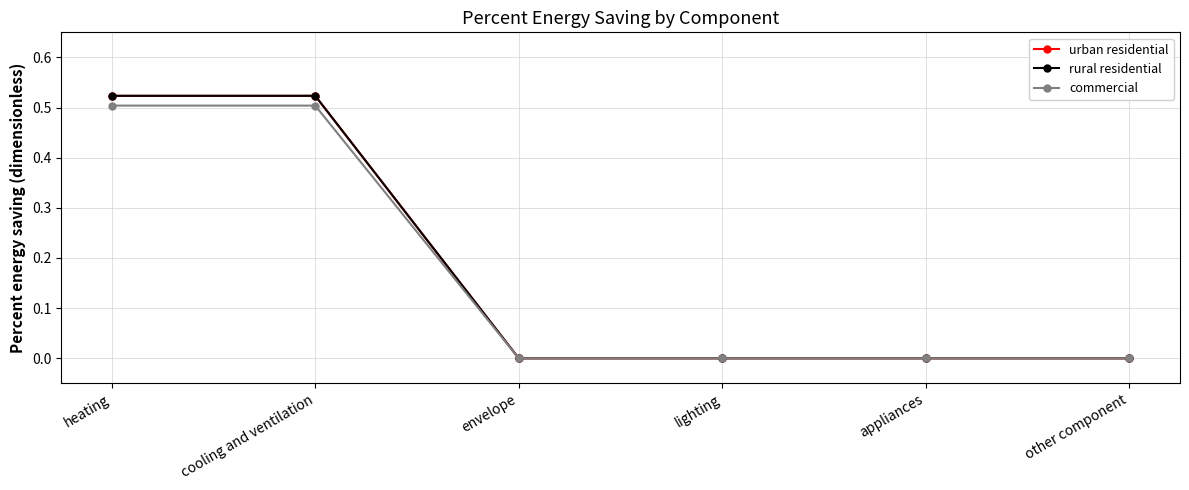

At which label is commercial closest to 0?

envelope